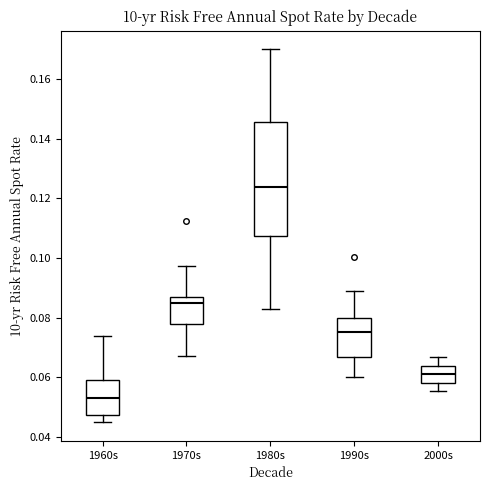

Where does the median line of the box for 1990s sit on the y-axis? The values are not printed on the chart, so give them approximately, as read against the axis.

0.076